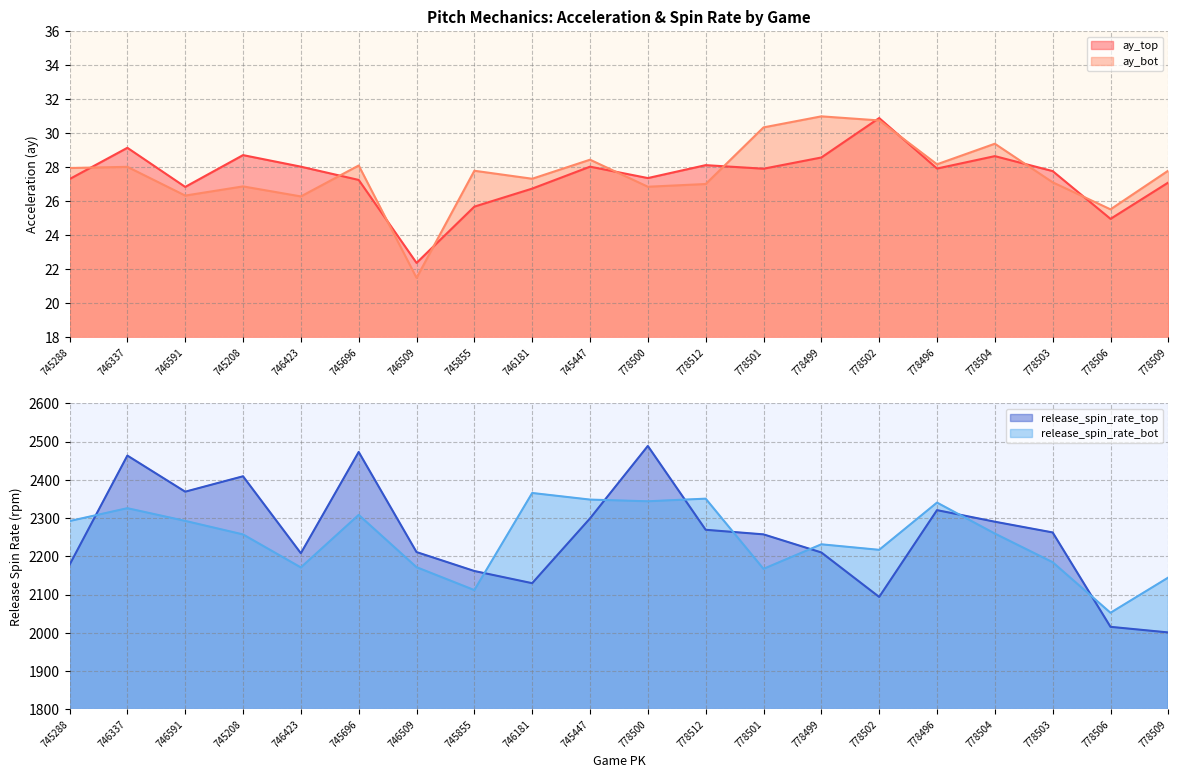

Which series has the widest spread of values?

release_spin_rate_top